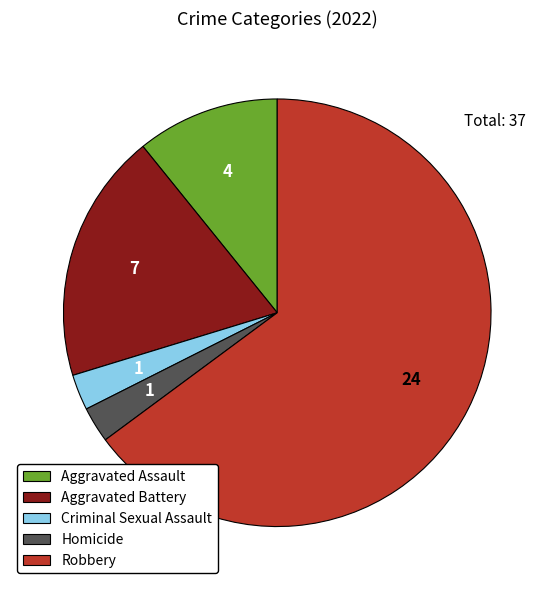

Is the sum of Robbery and Homicide greater than half?

Yes